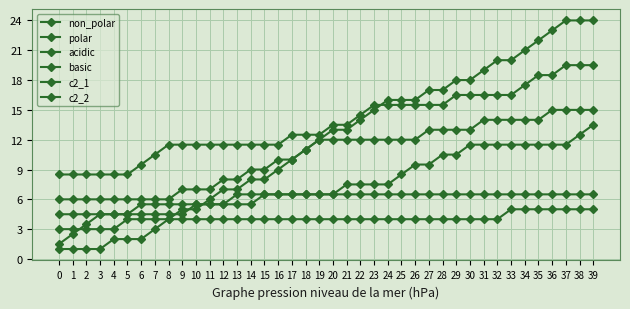

True or false: acidic and non_polar intersect in this chart.

False